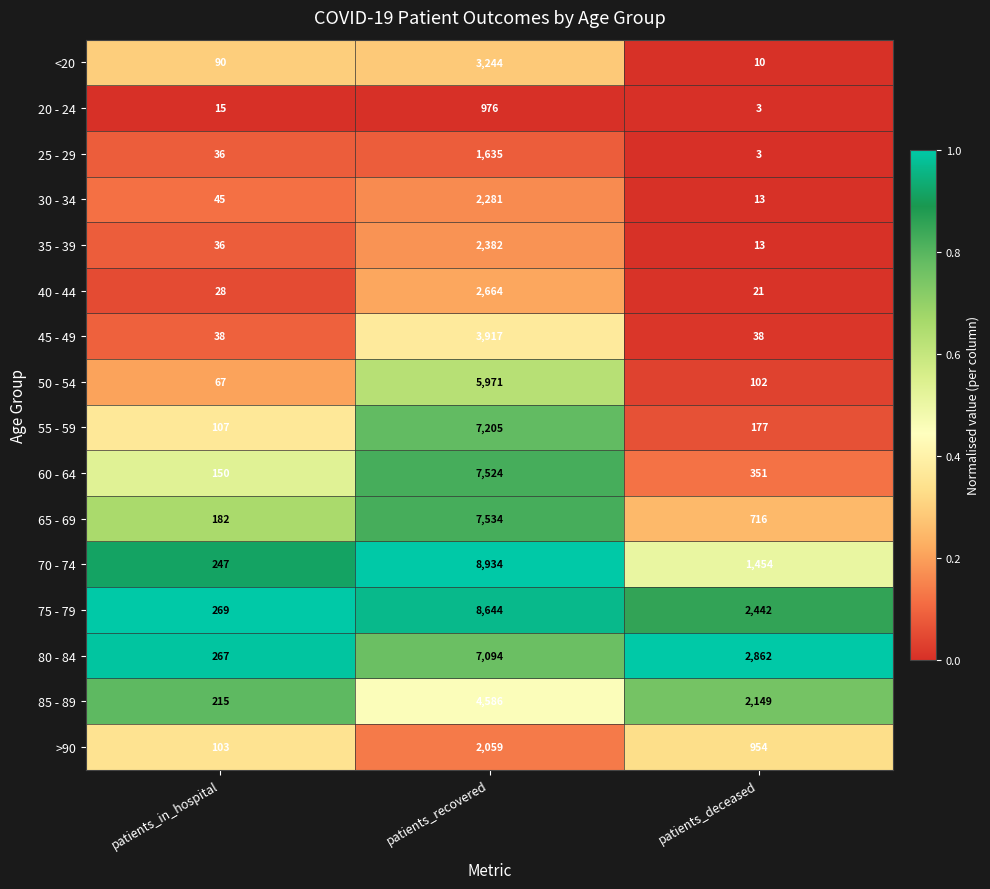

At which category is the sum across all series the highest?

patients_recovered